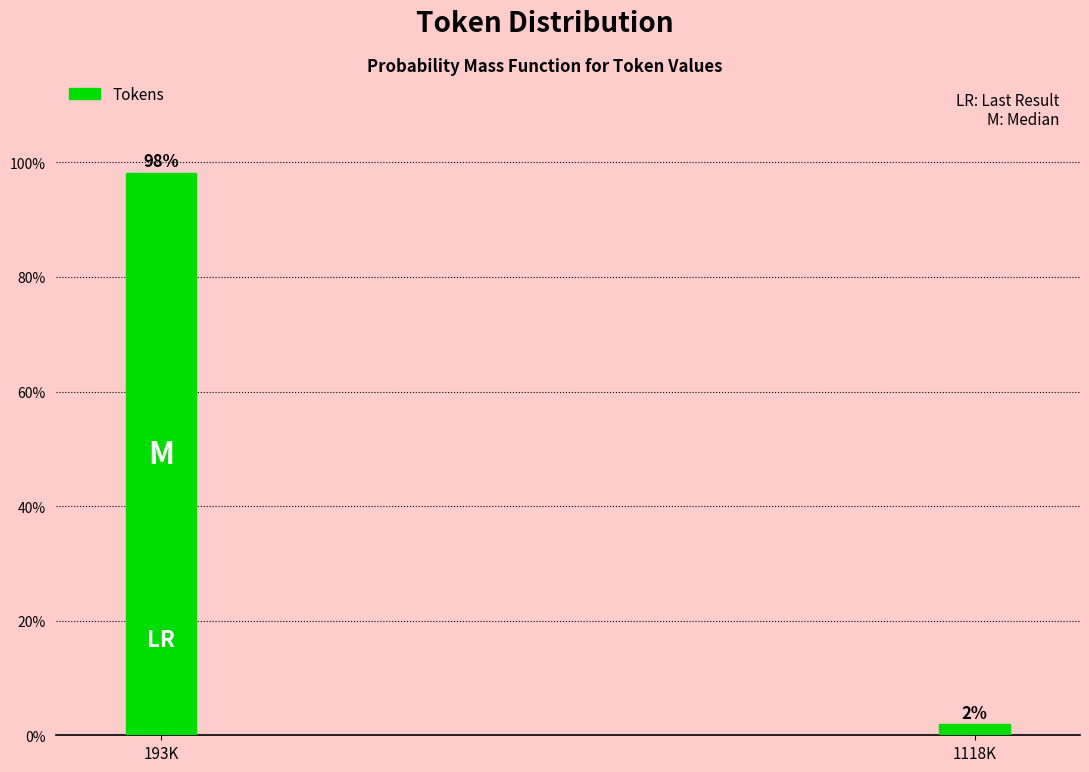

List the labels in order of value, smallest first.

1118K, 193K